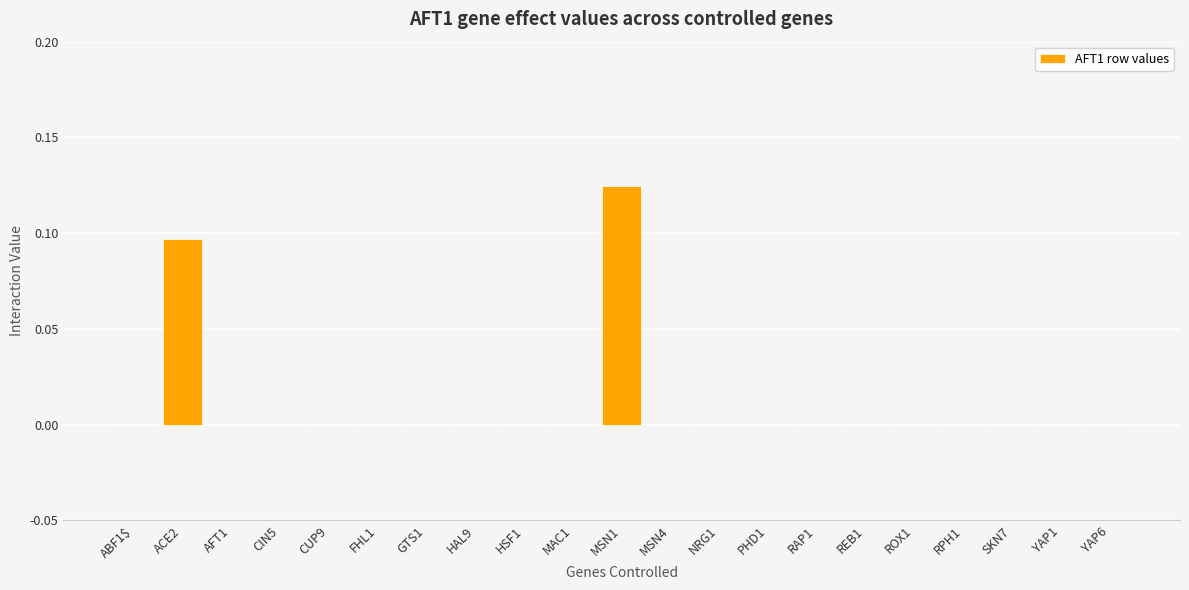

True or false: the data shows -0.1 at FHL1.

False